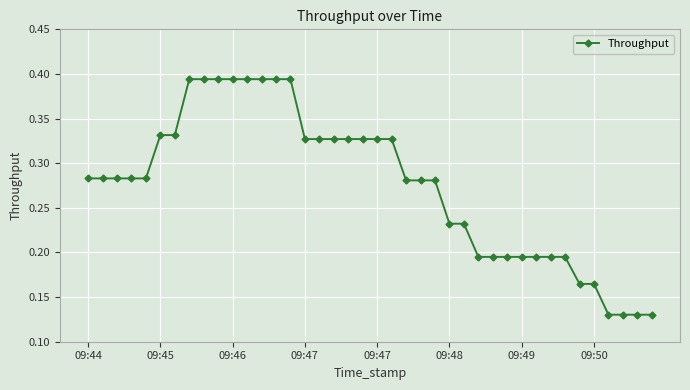

Count the number of data series in this chart.

1